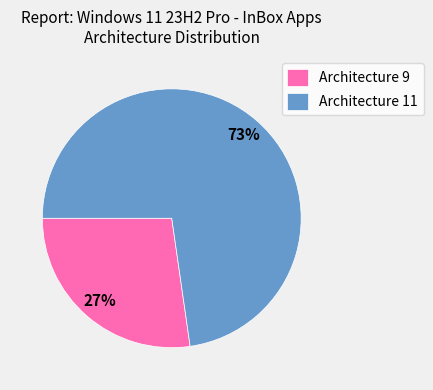

To the nearest percent, what is the combined percentage of Architecture 9 and Architecture 11?

100%